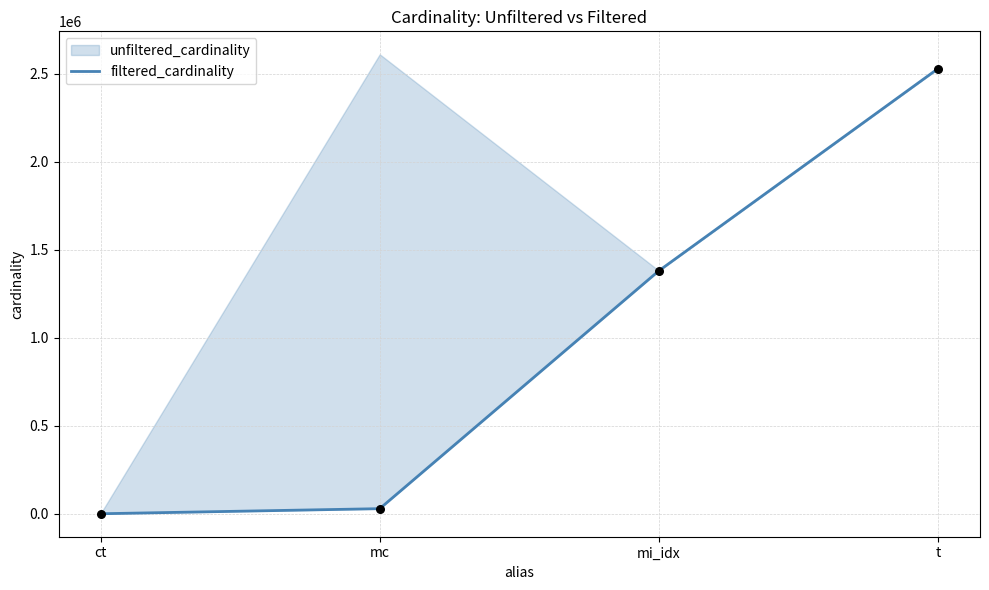

Approximately how many times larger is the value at mc compared to ct?

28889.0